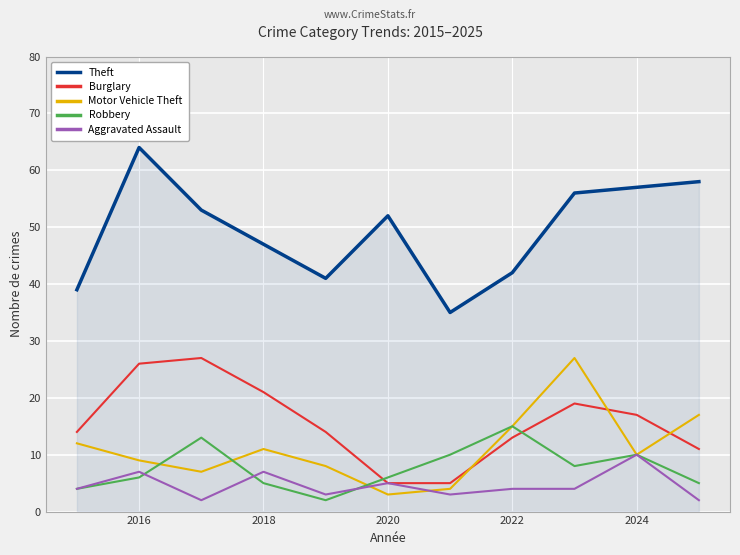

After their last crossing, which series has the higher values: Robbery or Burglary?

Burglary